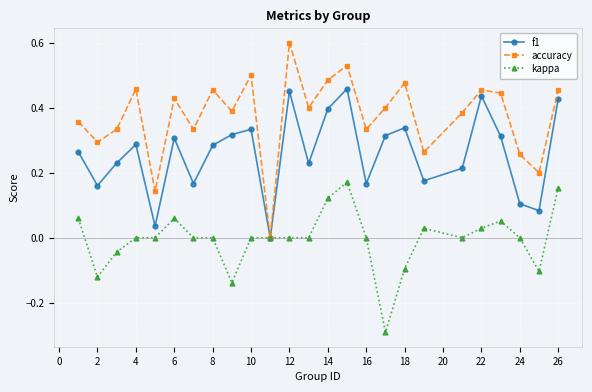

List the series in order of their peak value, highest first.

accuracy, f1, kappa